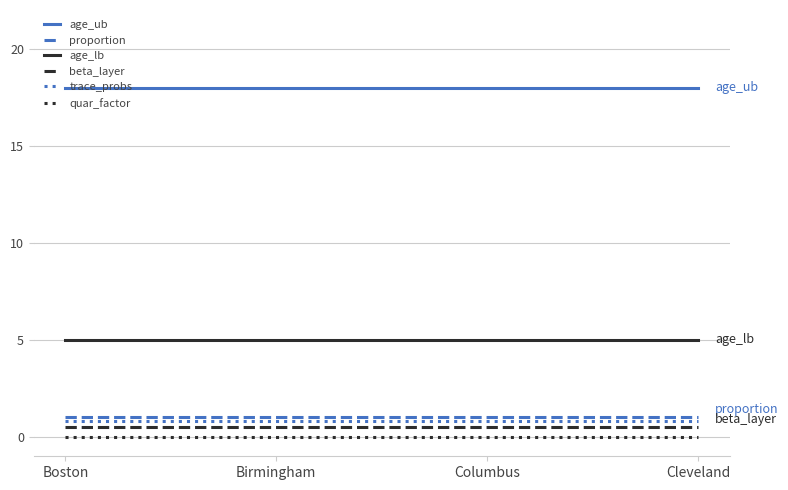

What is the average value of the age_ub series?

18.0